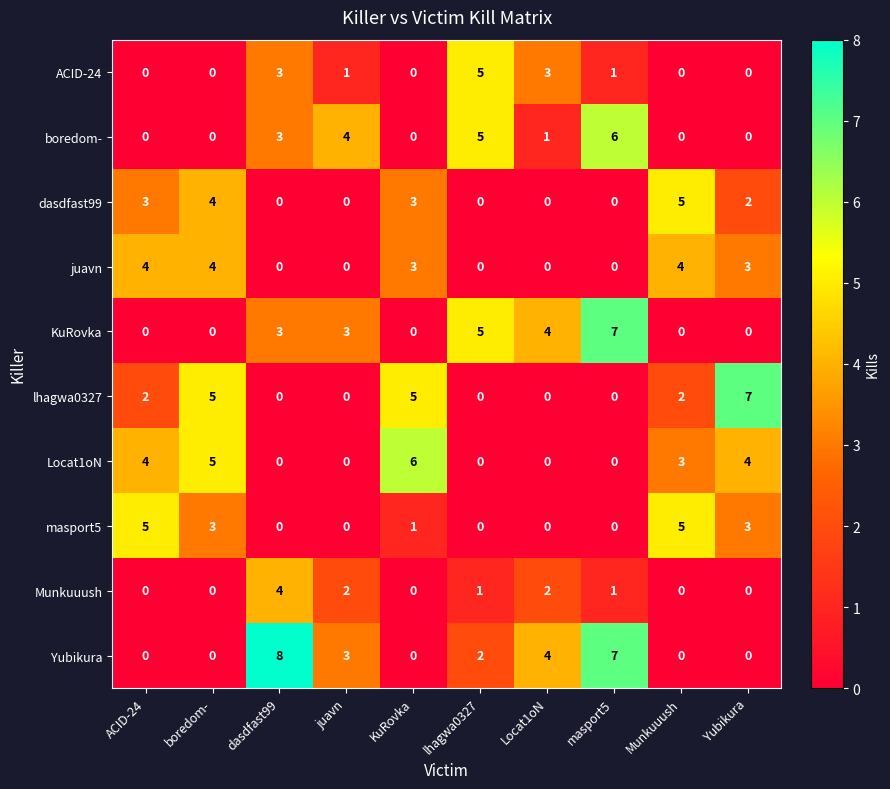

What is the sum of the dasdfast99 values at Locat1oN and Munkuuush?

5